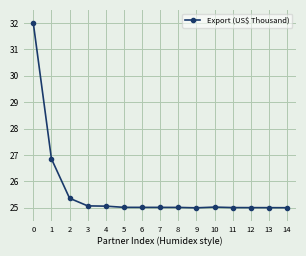

What is the sum of the values at 10 and 13?

50.0